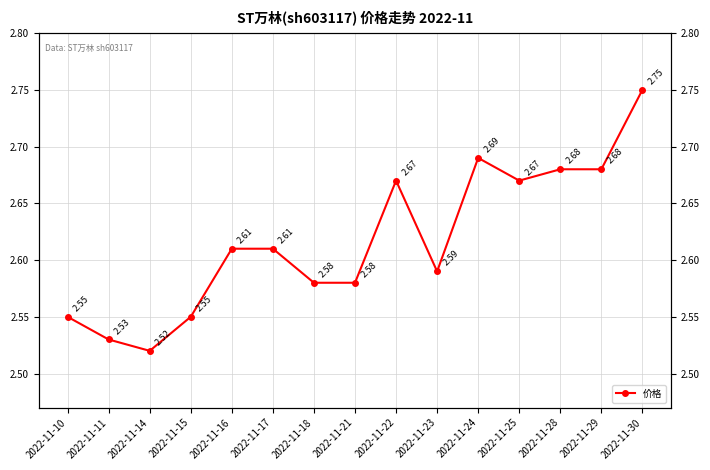

What is the sum of the values at 2022-11-24 and 2022-11-30?

5.4